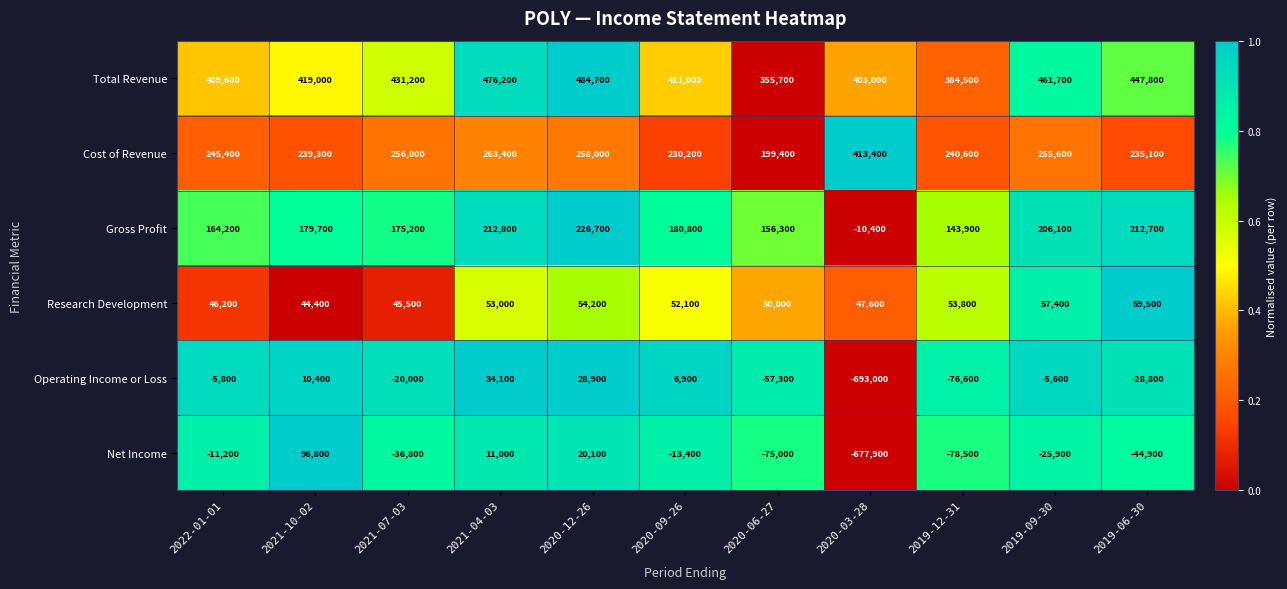

Which category has the lowest value in the Gross Profit series?

2020-03-28